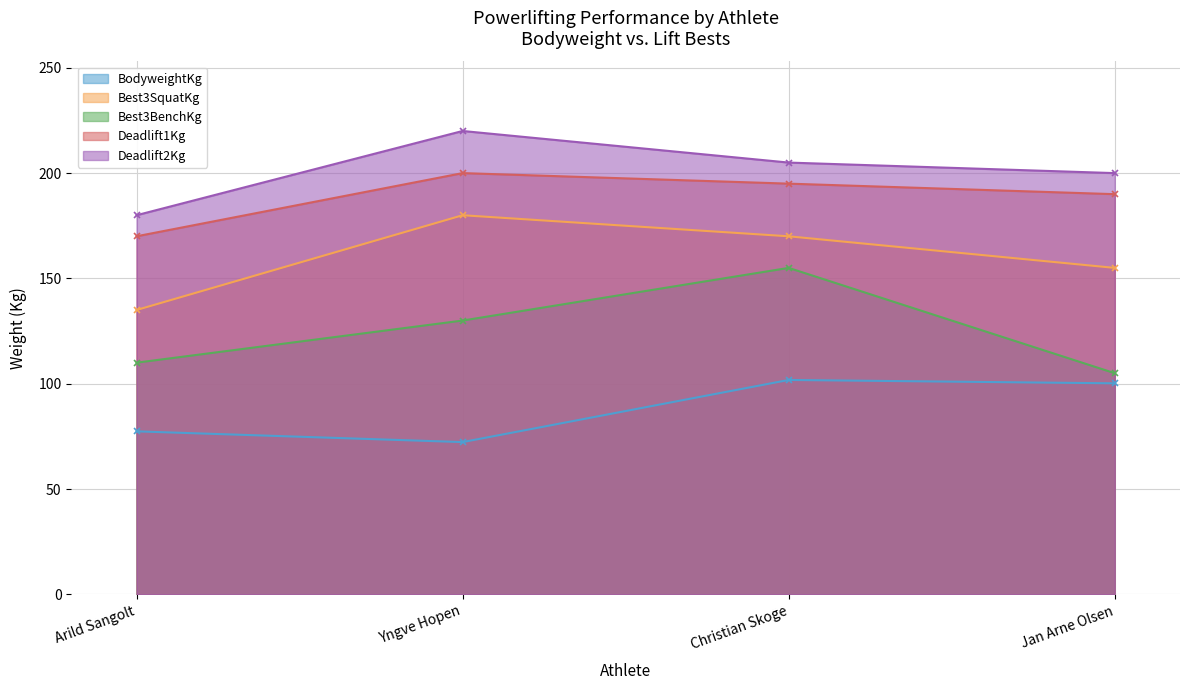

At which label does Deadlift2Kg reach its peak?

Yngve Hopen